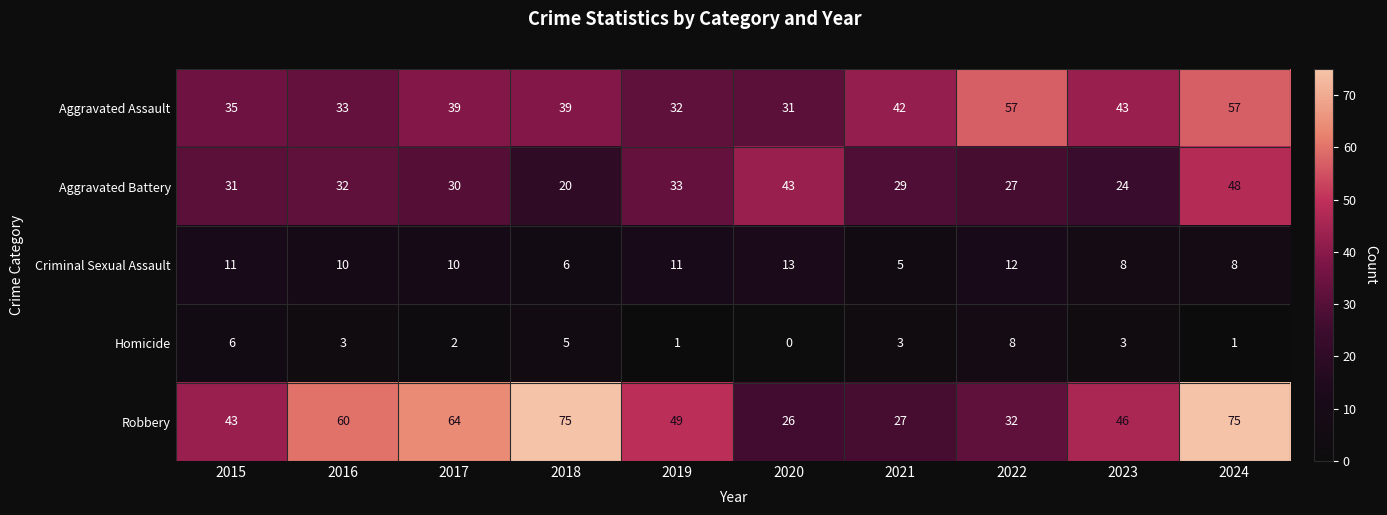

Rank the series by their maximum value, from lowest to highest.

Homicide, Criminal Sexual Assault, Aggravated Battery, Aggravated Assault, Robbery